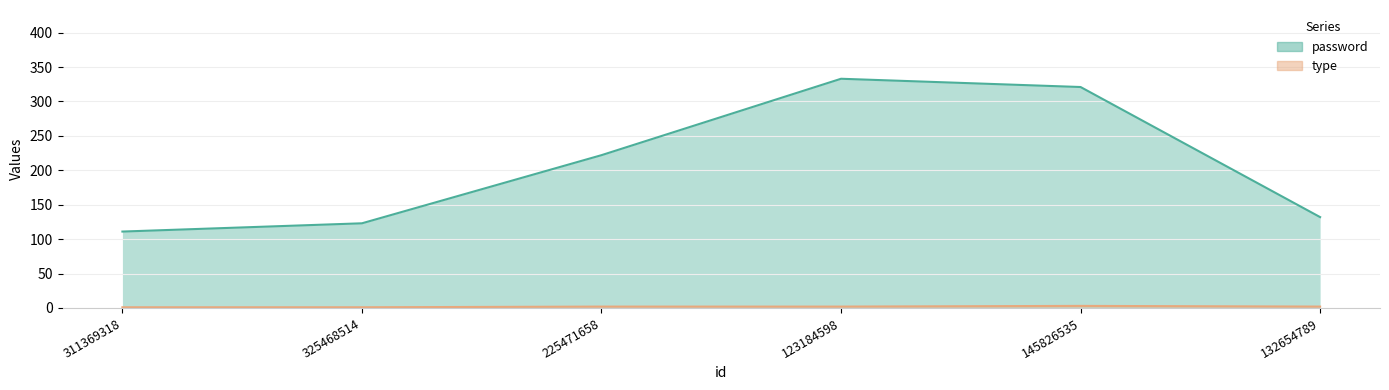

Does the chart display data point markers on the line(s)?

No